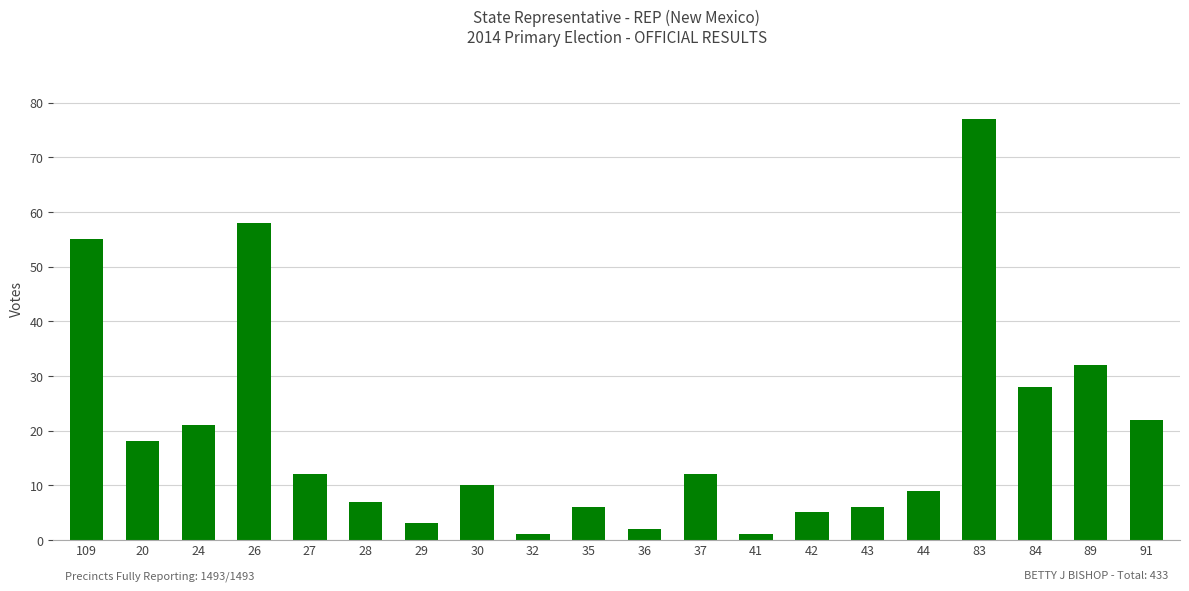

What position from the left is 28?

6